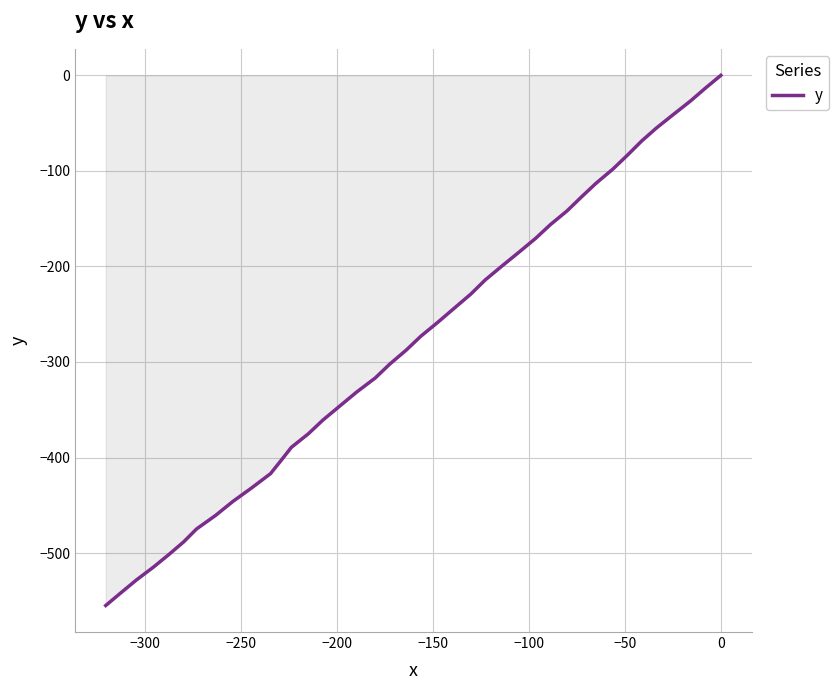

How many lines are shown in the chart?

1